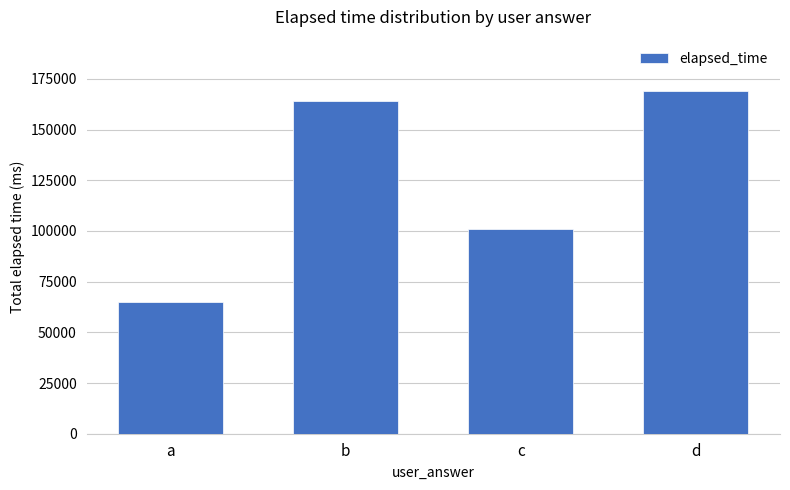

What is the sum of the values at b and d?

333000